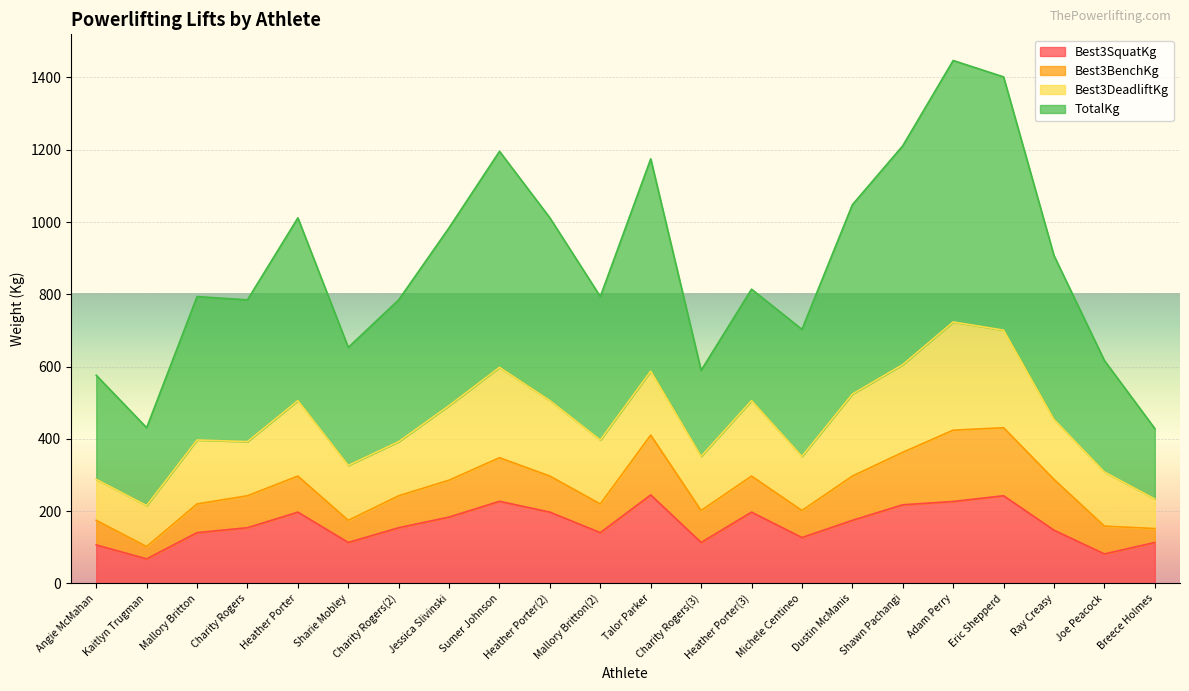

What is the highest value of the Best3SquatKg series?

244.9